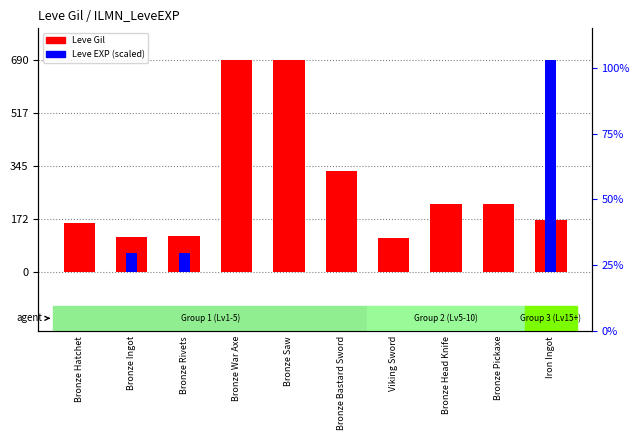

Reading left to right, what are all the values shown in this chart?

Leve Gil: 160.0	114.0	115.0	690.0	690.0	330.0	110.0	220.0	220.0	170.0
Leve EXP (scaled): 0.1	60.6	60.6	0.1	0.1	0.1	0.4	0.5	0.5	690.0